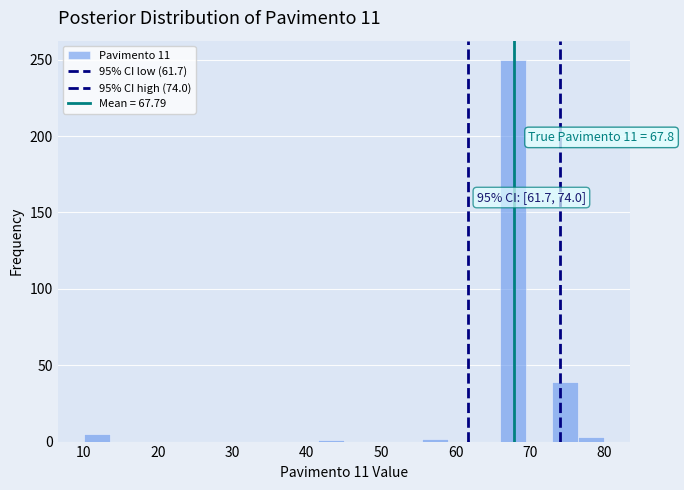

Around what value on the x-axis is the tallest bar? Give the approximate position of its centre, as read against the axis.

68